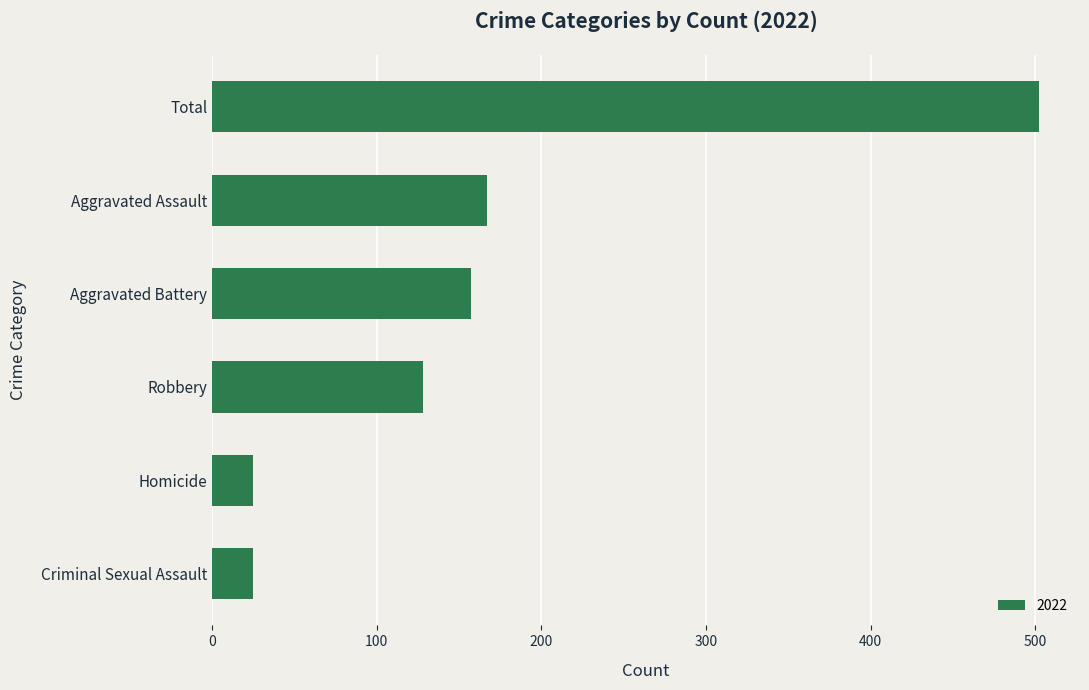

What is the sum of all values?

1004